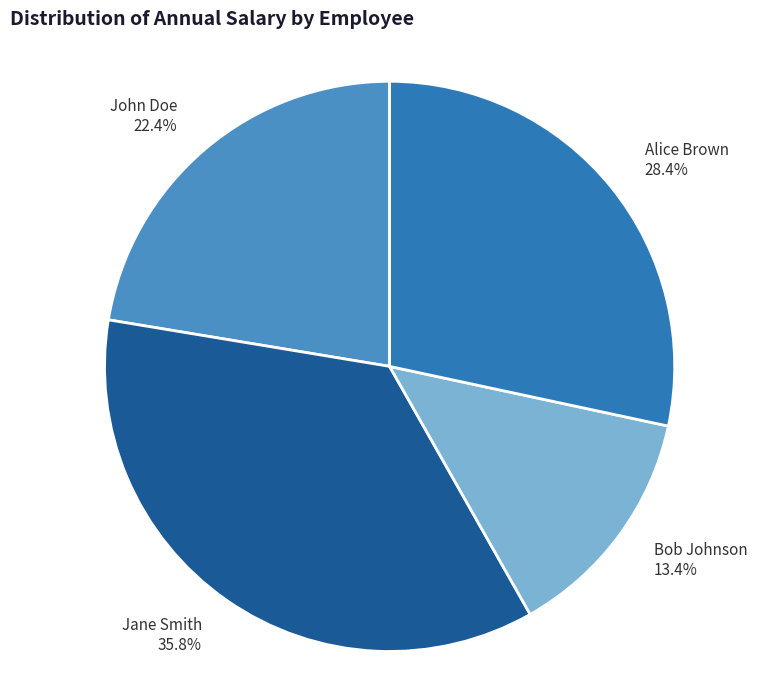

What is the smallest slice in the pie chart?

Bob Johnson